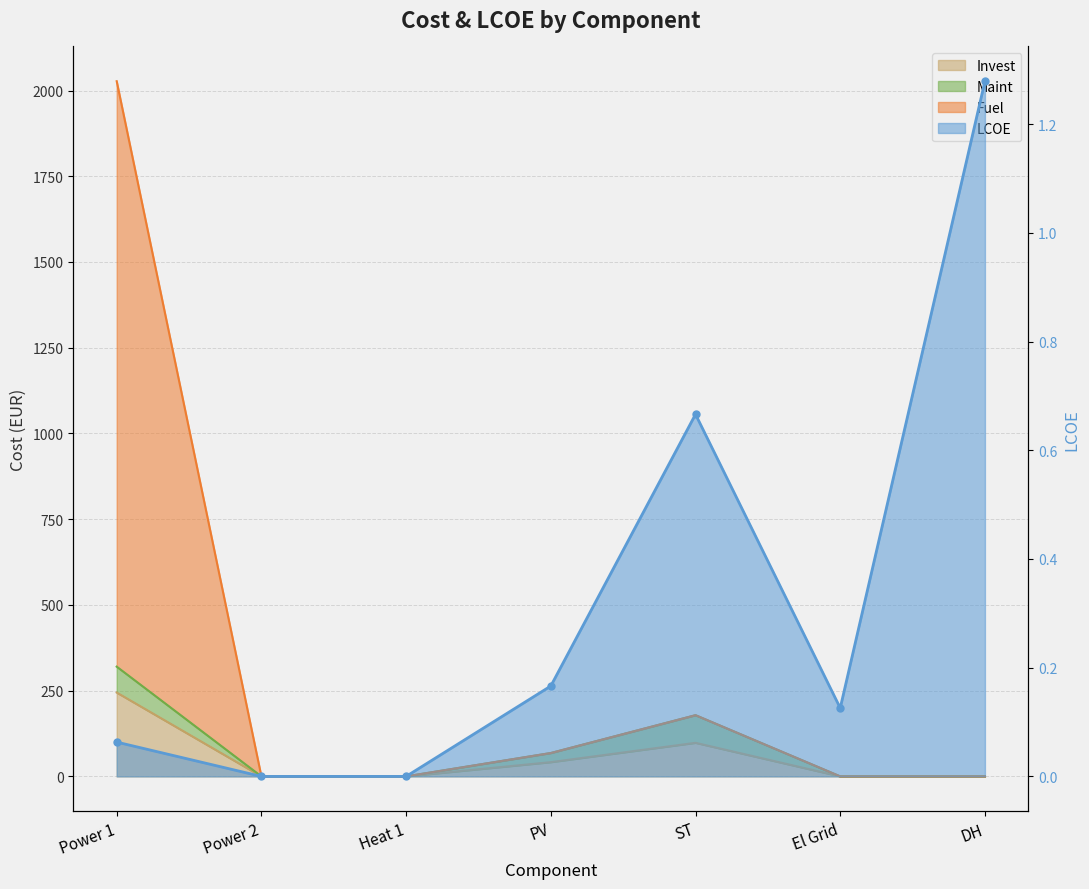

In Fuel, how many points are higher than both neighbors (excluding endpoints)?

1